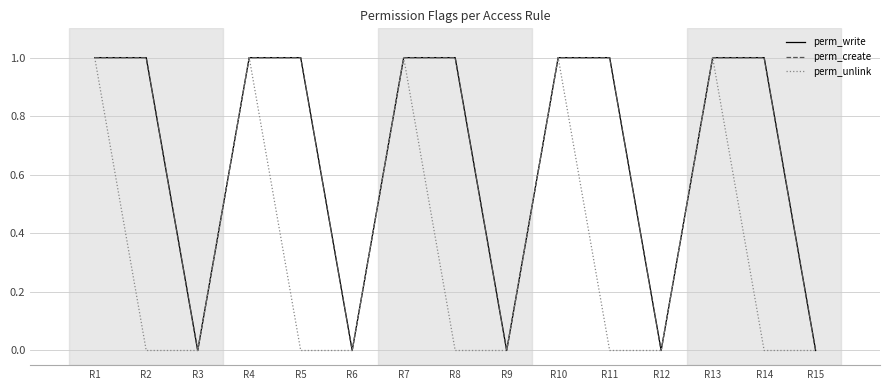

Is this an area chart (filled region under the line)?

No